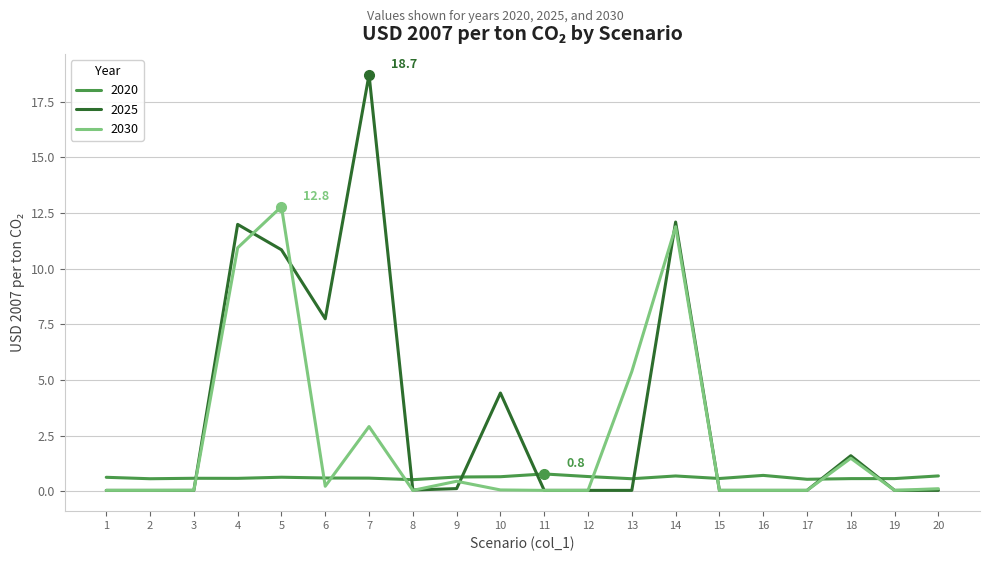

At how many categories does at least one series exceed 3?

7